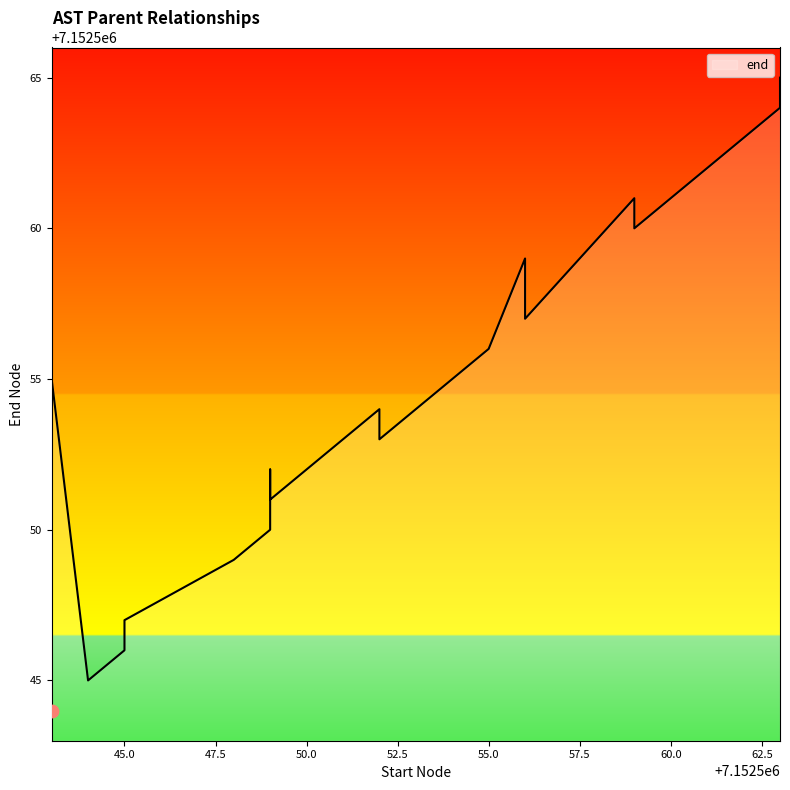

What is the change in value from 7152552 to 7152559?

+6